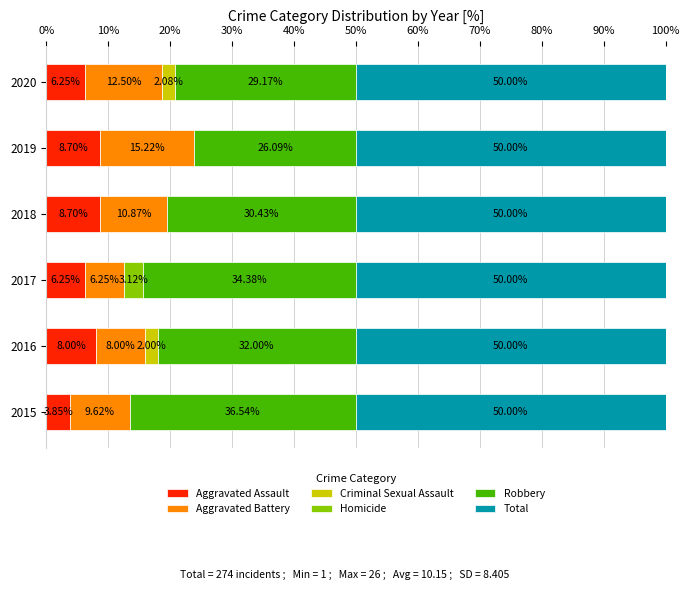

What is the total value across all series at 2015?

100.0